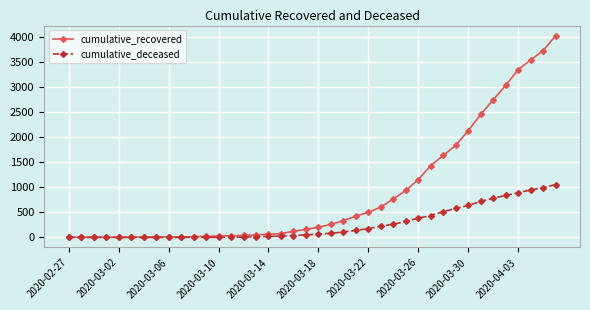

Which series has the largest range (max minus min)?

cumulative_recovered